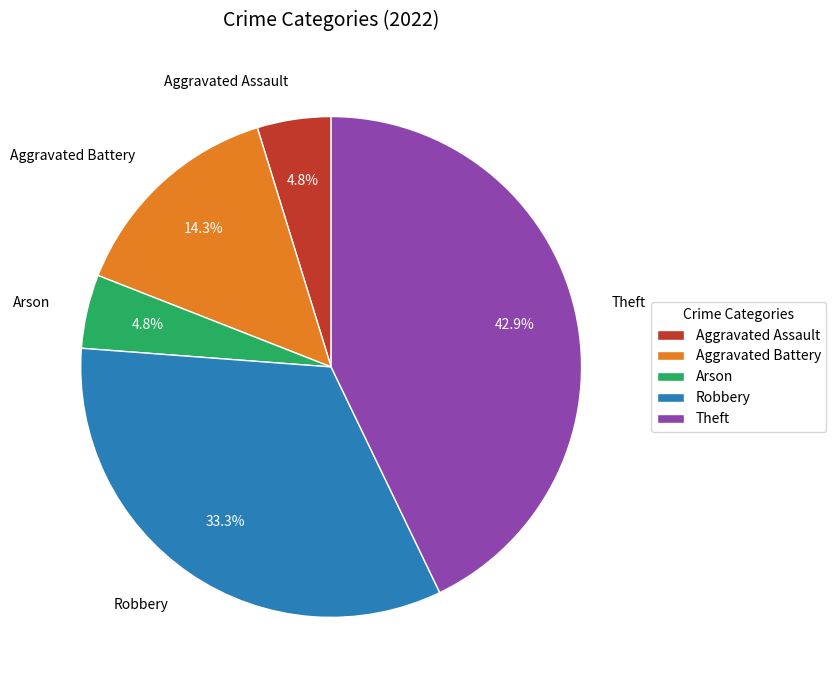

What percentage is the Robbery slice, to the nearest percent?

33%